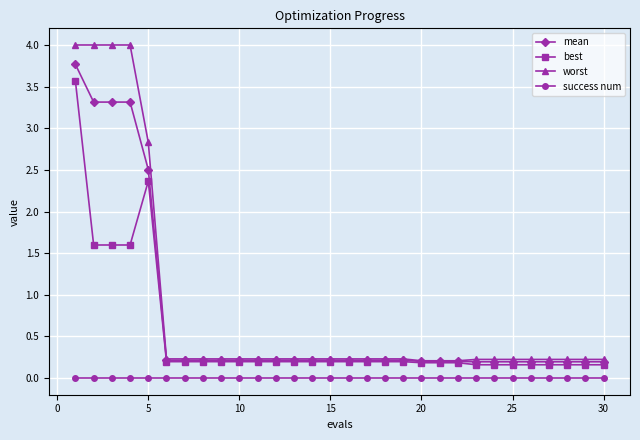

What is the value of the worst point at the 10th from the left?

0.2